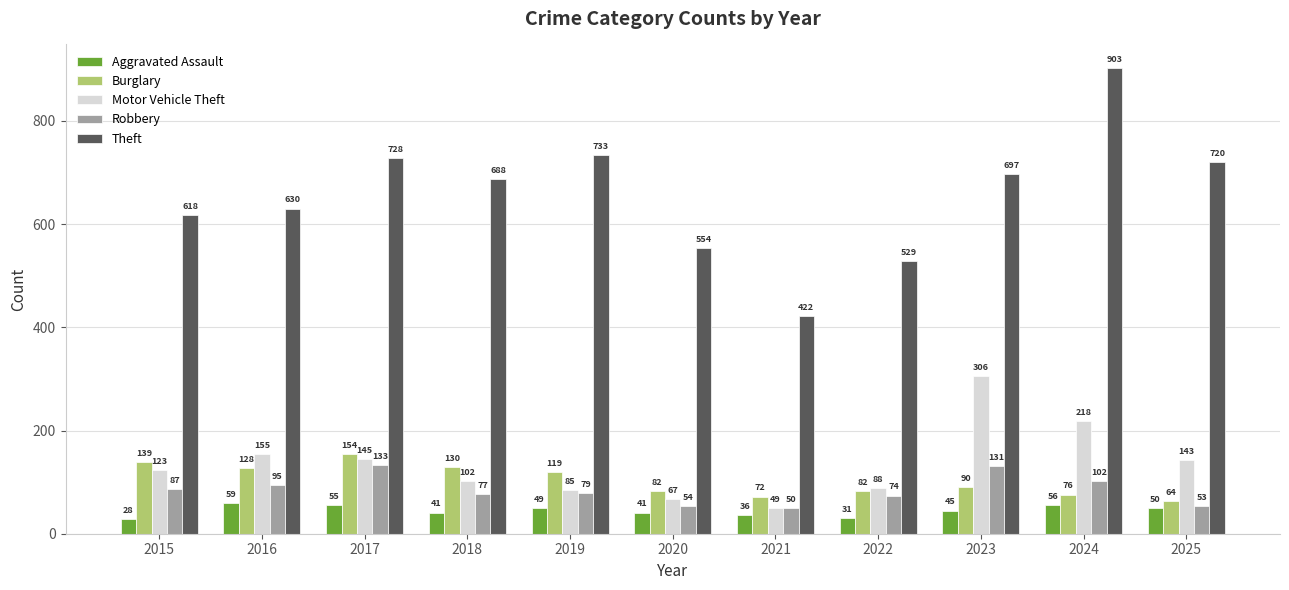

What is the value of the Motor Vehicle Theft bar at the 6th from the left?

67